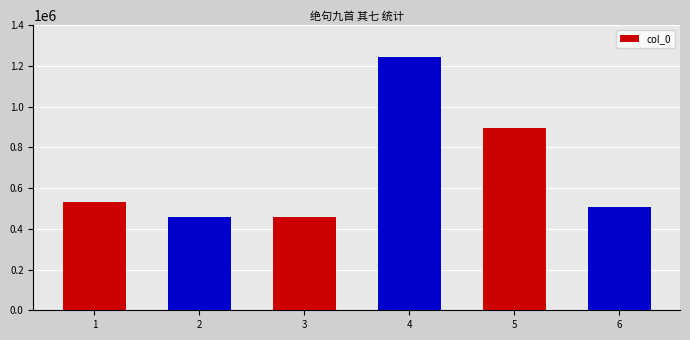

What is the difference between the maximum and minimum values?

782280